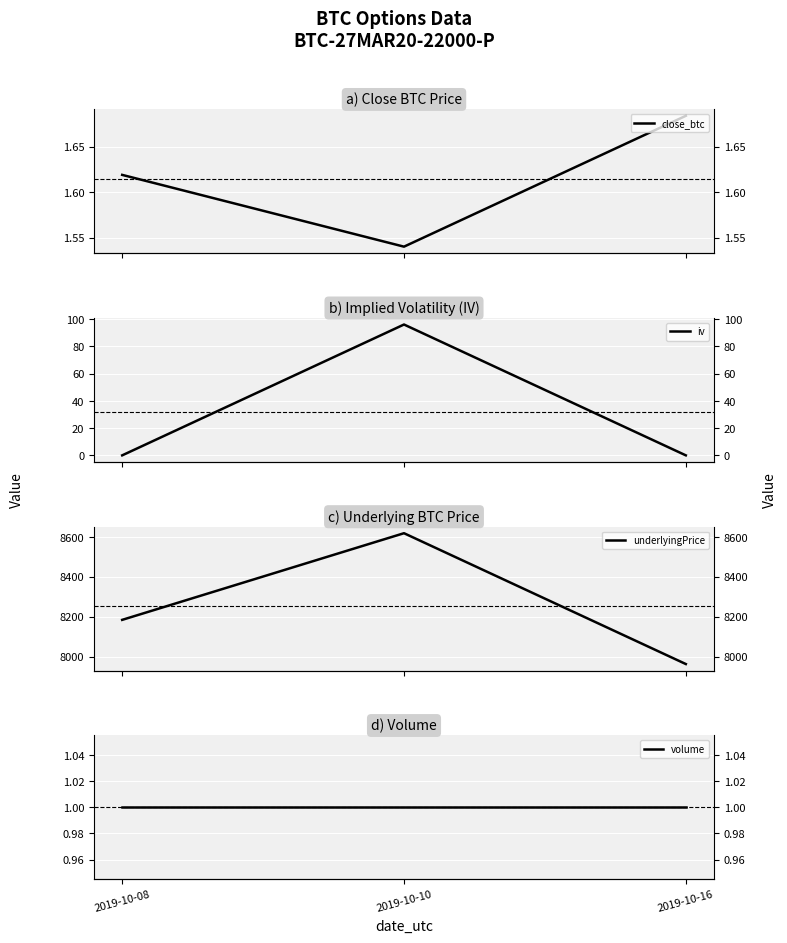

What is the value of the close_btc point at the 2nd from the left?

1.5